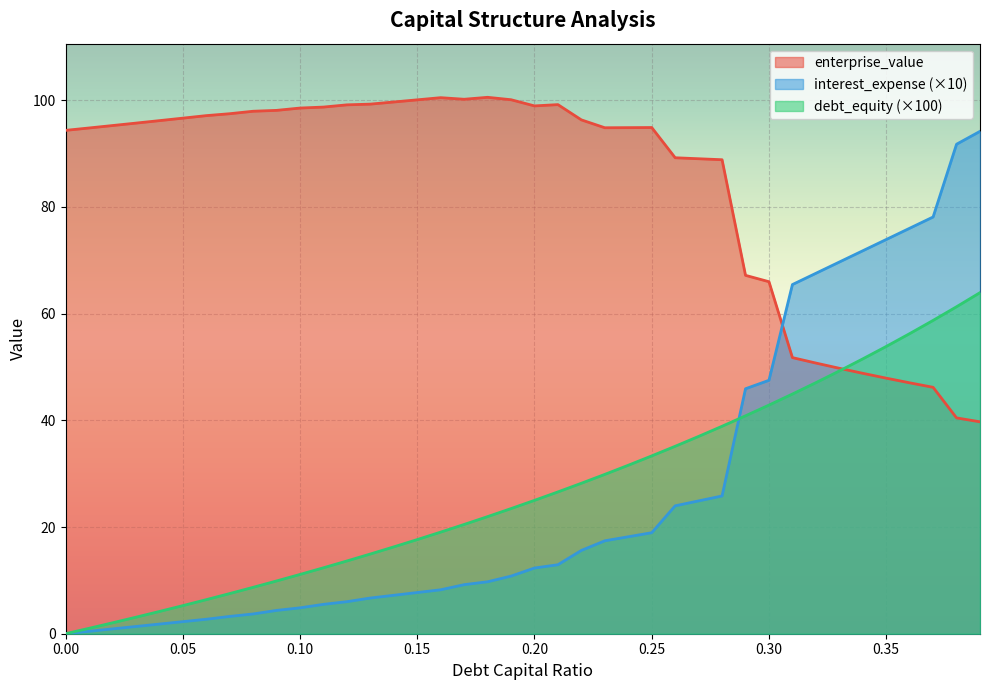

Reading left to right, what are all the values shown in this chart?

debt_capital: 0.0	1.0	2.0	3.1	4.2	5.3	6.4	7.5	8.7	9.9	11.1	12.4	13.6	14.9	16.3	17.6	19.0	20.5	22.0	23.5	25.0	26.6	28.2	29.9	31.6	33.3	35.1	37.0	38.9	40.8	42.9	44.9	47.1	49.3	51.5	53.8	56.2	58.7	61.3	63.9
enterprise_value: 94.3	94.8	95.3	95.7	96.2	96.6	97.1	97.5	97.9	98.1	98.5	98.7	99.1	99.3	99.7	100.1	100.5	100.2	100.5	100.1	98.9	99.2	96.3	94.8	94.9	94.9	89.2	89.0	88.8	67.2	66.0	51.8	50.7	49.8	48.8	47.9	47.0	46.2	40.5	39.7
interest_expense: 0.0	0.5	0.9	1.4	1.8	2.3	2.7	3.2	3.7	4.4	4.9	5.5	6.0	6.7	7.2	7.7	8.2	9.2	9.7	10.8	12.3	12.9	15.6	17.4	18.2	18.9	24.0	24.9	25.8	45.9	47.5	65.4	67.6	69.7	71.8	73.9	76.0	78.1	91.8	94.2